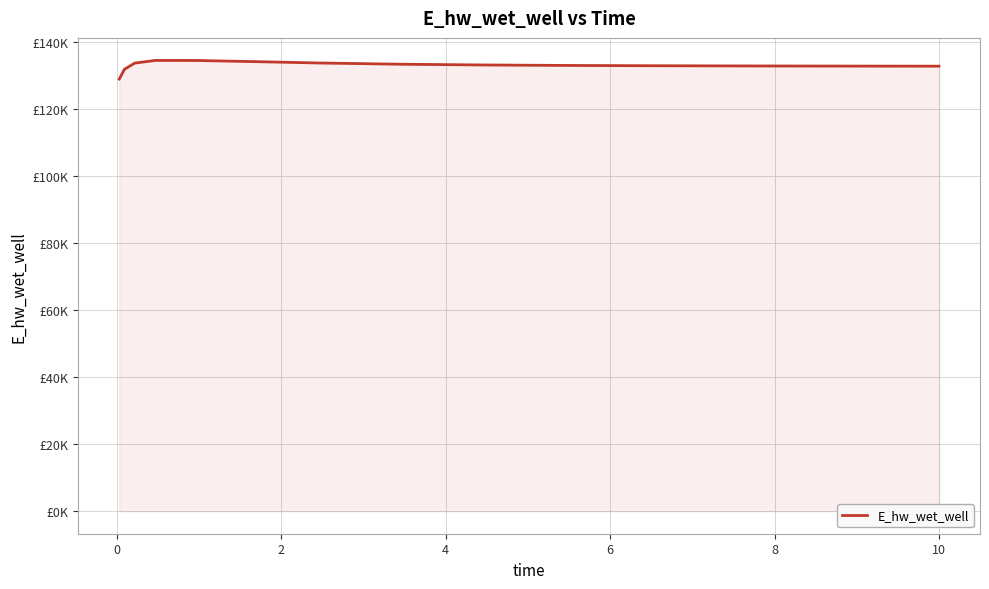

At which category does the chart reach its peak across all series?

4